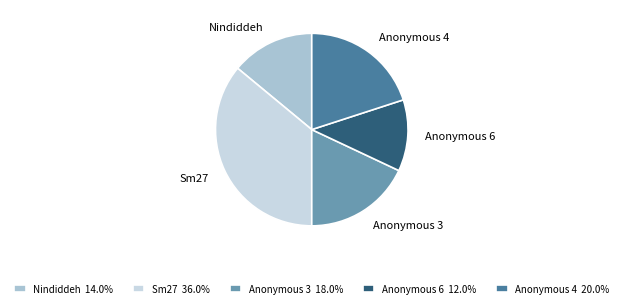

Which has a higher value, Sm27 or Anonymous 6?

Sm27